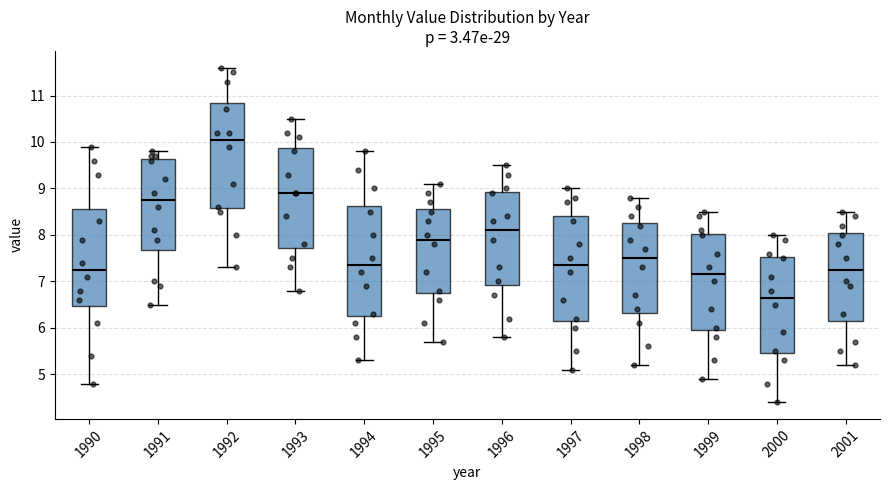

Reading left to right, transcribe this box plot: for each box, give where its median line is, the range the box spans, and where its two whiskers end, as read against the y-axis. The values are not printed on the chart, so give them approximately, as read against the axis.

1990: median 7.3, box 6.5 to 8.6, whiskers 4.8 to 9.9
1991: median 8.8, box 7.7 to 9.6, whiskers 6.5 to 9.8
1992: median 10.1, box 8.6 to 10.9, whiskers 7.3 to 11.6
1993: median 8.9, box 7.7 to 9.9, whiskers 6.8 to 10.5
1994: median 7.4, box 6.3 to 8.6, whiskers 5.3 to 9.8
1995: median 7.9, box 6.8 to 8.6, whiskers 5.7 to 9.1
1996: median 8.1, box 6.9 to 8.9, whiskers 5.8 to 9.5
1997: median 7.4, box 6.2 to 8.4, whiskers 5.1 to 9.0
1998: median 7.5, box 6.3 to 8.3, whiskers 5.2 to 8.8
1999: median 7.2, box 6.0 to 8.0, whiskers 4.9 to 8.5
2000: median 6.7, box 5.5 to 7.5, whiskers 4.4 to 8.0
2001: median 7.3, box 6.2 to 8.1, whiskers 5.2 to 8.5